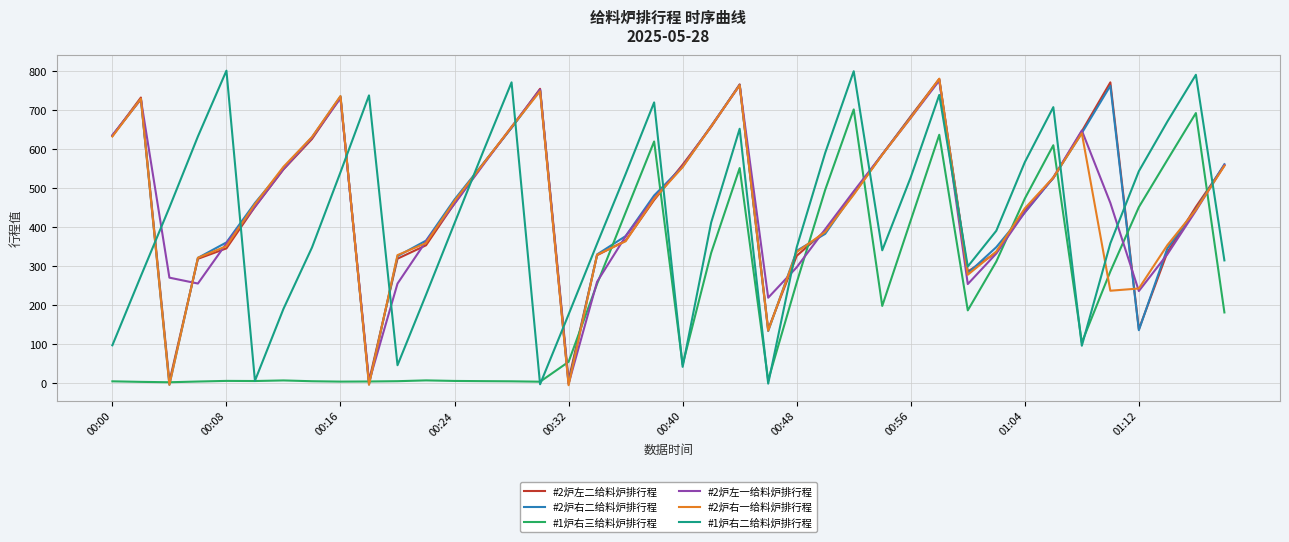

Which series ends up on top after the final intersection of #2炉右一给料炉排行程 and #1炉右二给料炉排行程?

#2炉右一给料炉排行程